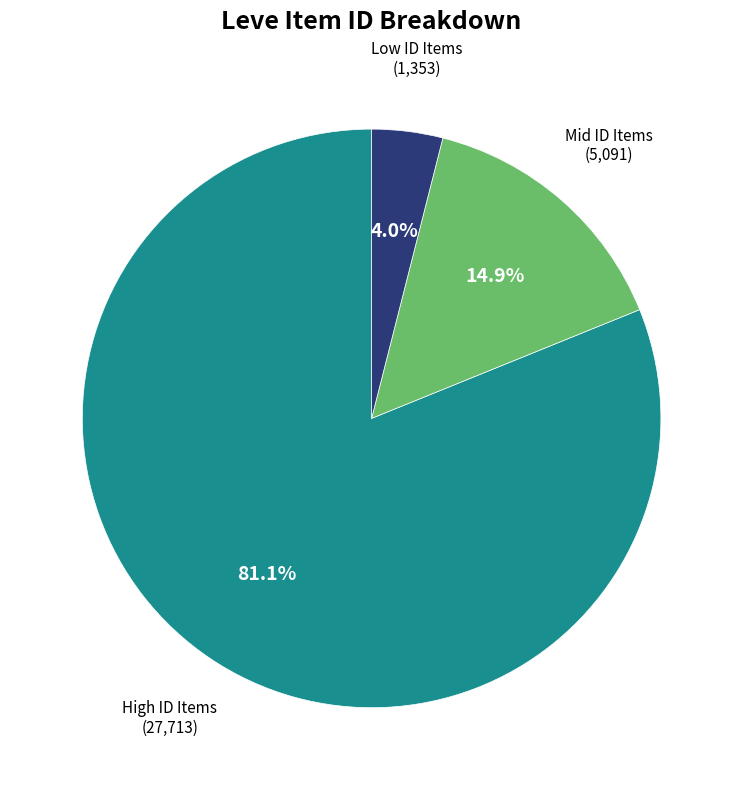

Does any single category account for the majority?

Yes